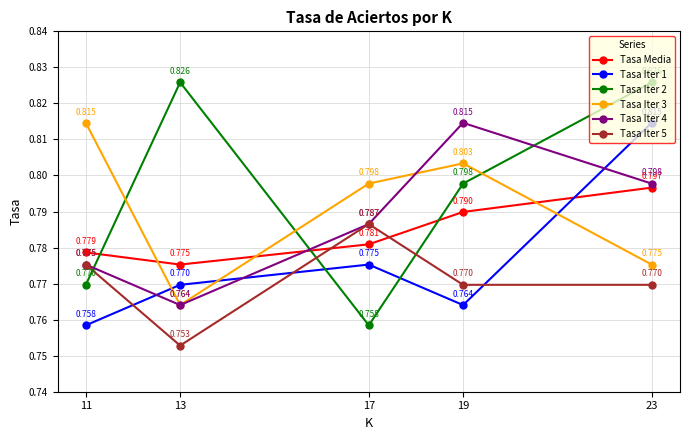

Is the value of Tasa Iter 1 at 23 greater than the value of Tasa Iter 4 at 17?

Yes